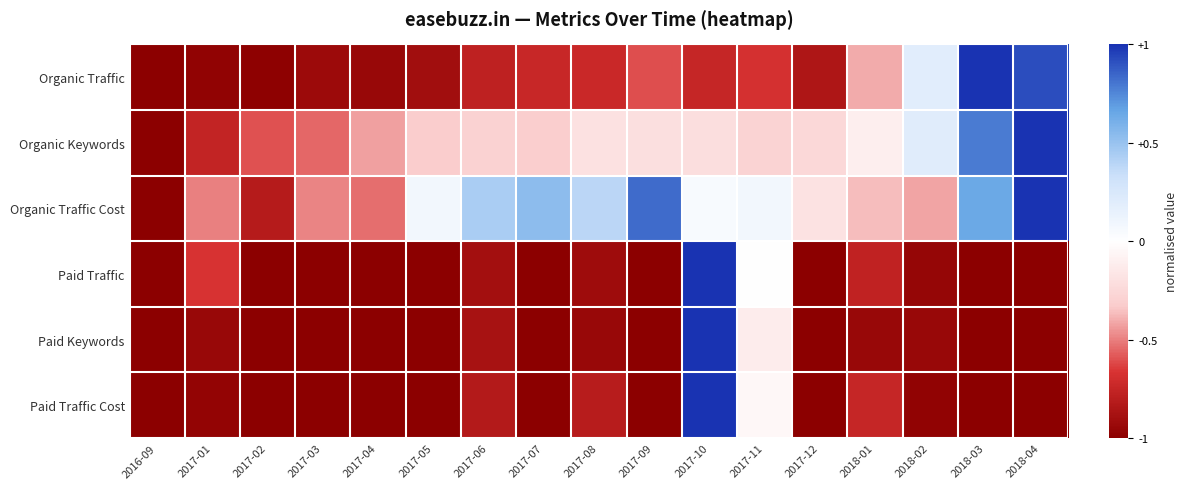

What is the difference between the highest and lowest values at 2017-04?

0.6